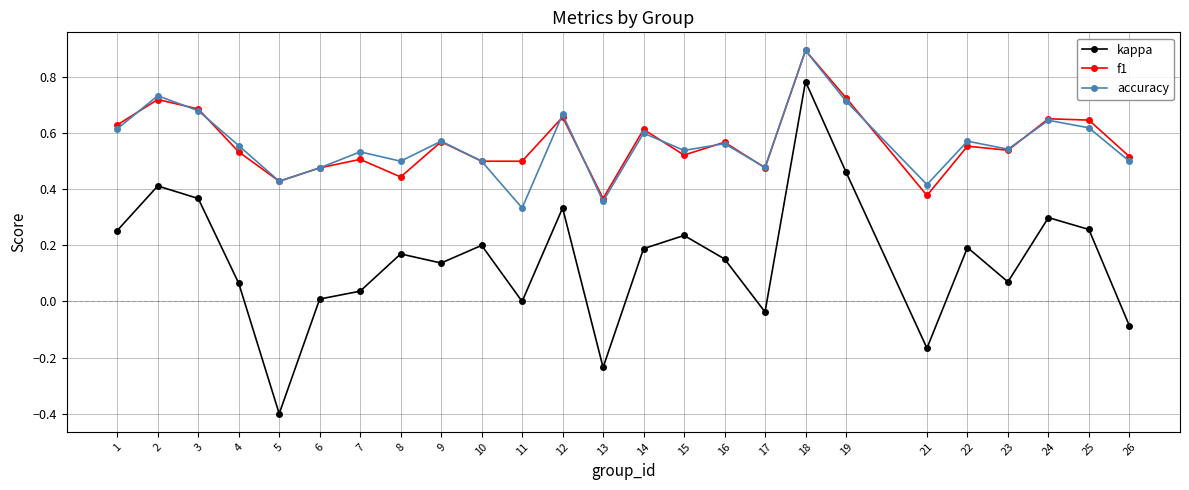

At how many categories does at least one series exceed 0?

25